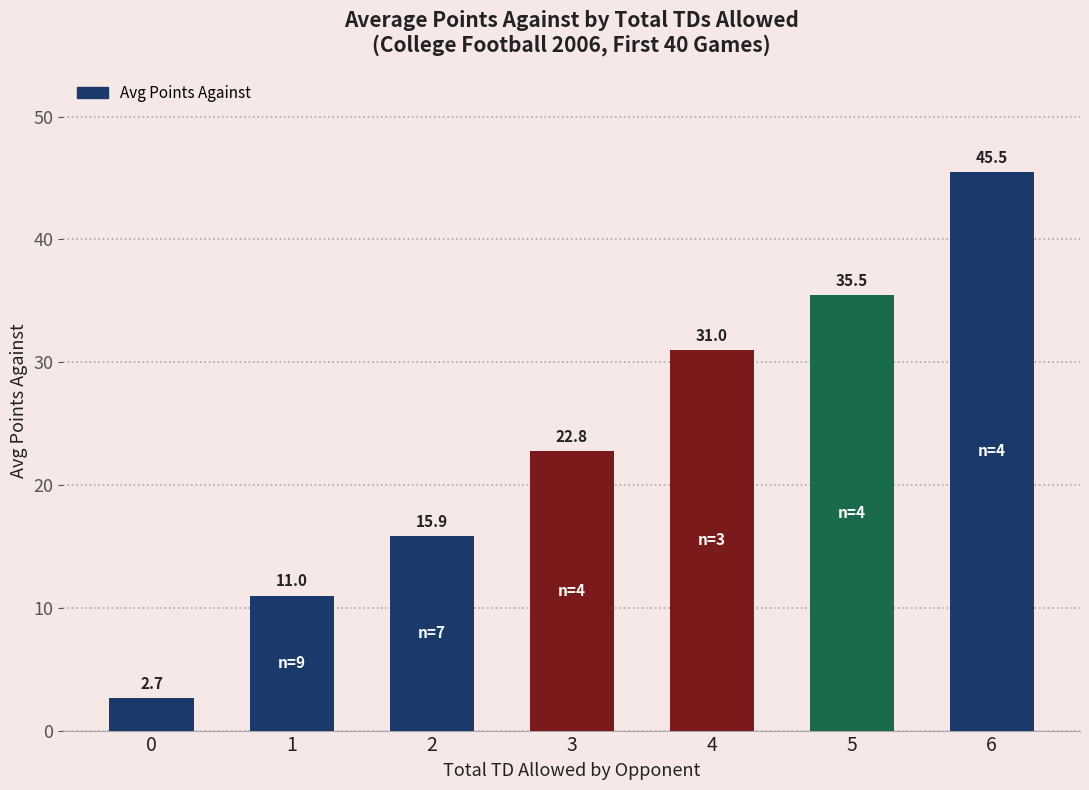

Count the number of categories in the chart.

7